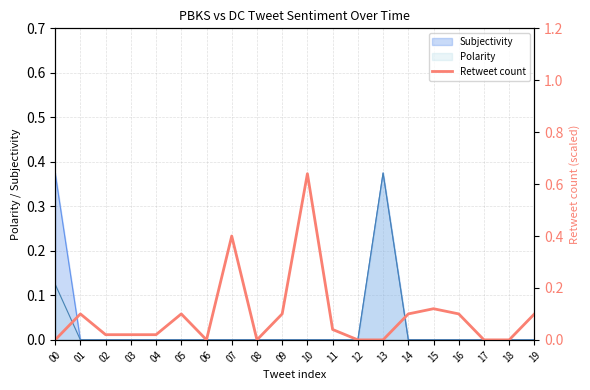

Reading right to left, what are all the values shown in this chart?

0.1	0.0	0.0	0.1	0.1	0.1	0.0	0.0	0.0	0.6	0.1	0.0	0.4	0.0	0.1	0.0	0.0	0.0	0.1	0.0